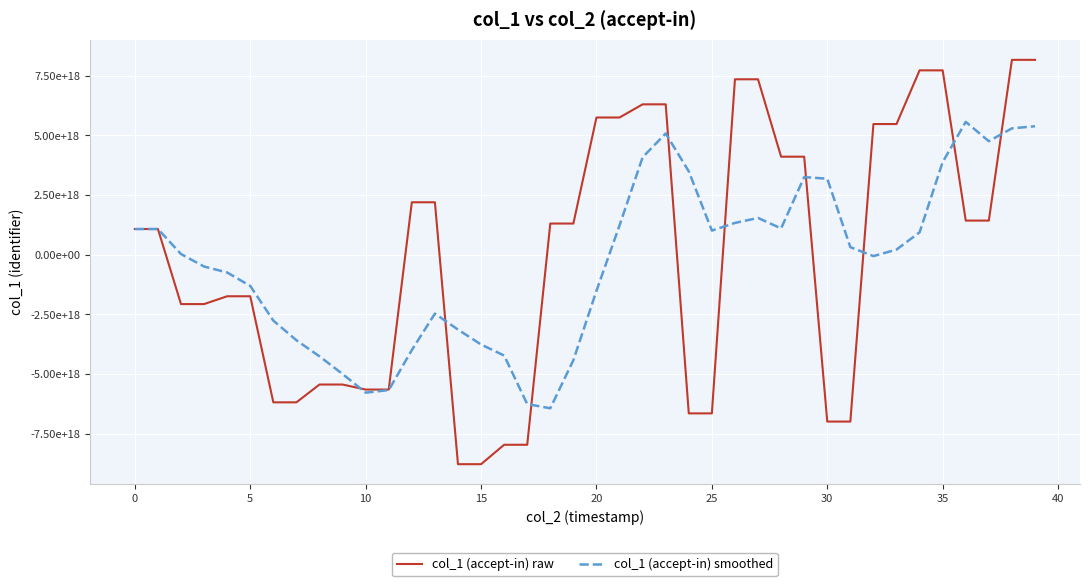

What are all the series names shown in the legend?

col_1 (accept-in) raw, col_1 (accept-in) smoothed